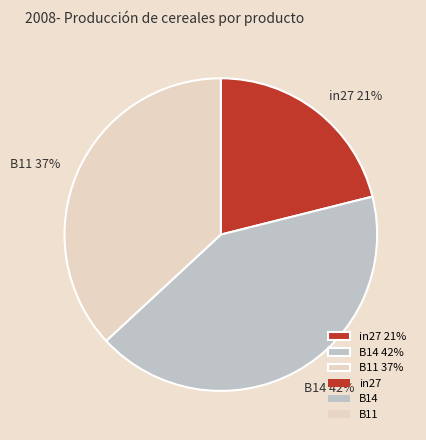

To the nearest percent, what is the combined percentage of in27 and B14?

63%